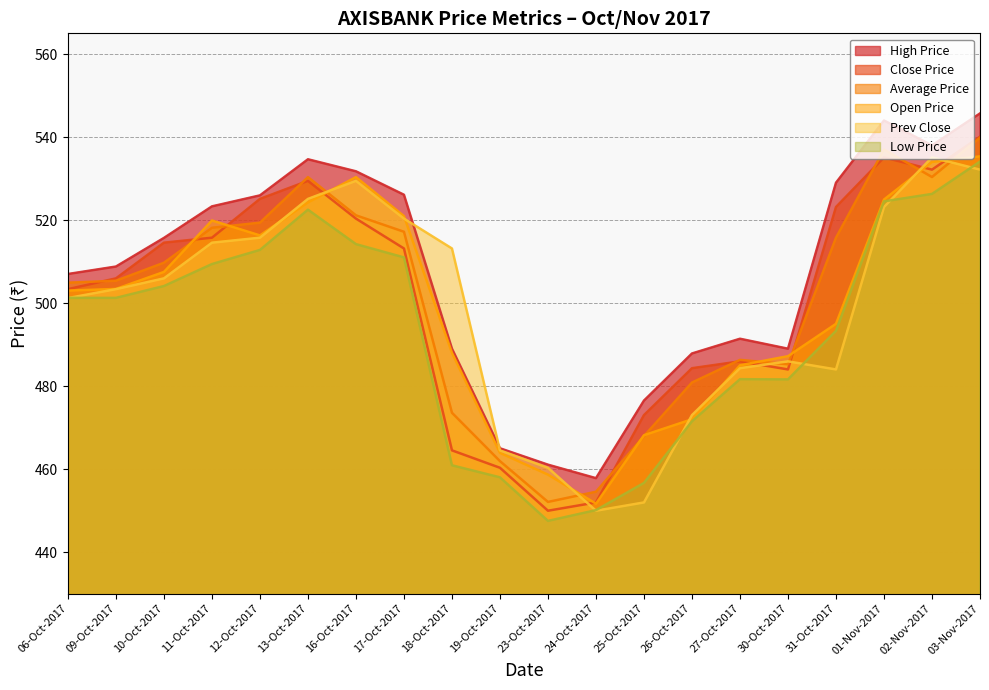

Which series has the largest range (max minus min)?

Close Price